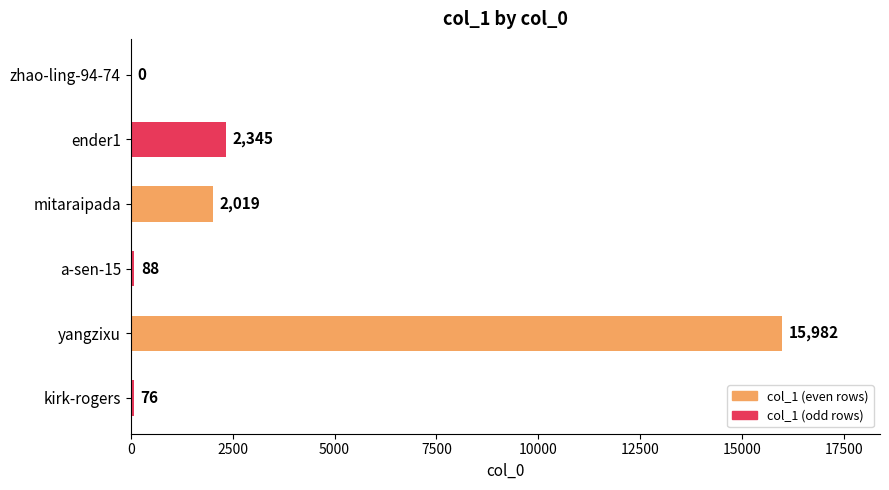

Reading bottom to top, transcribe all the data shown in this chart.

kirk-rogers=76	yangzixu=15982	a-sen-15=88	mitaraipada=2019	ender1=2345	zhao-ling-94-74=0